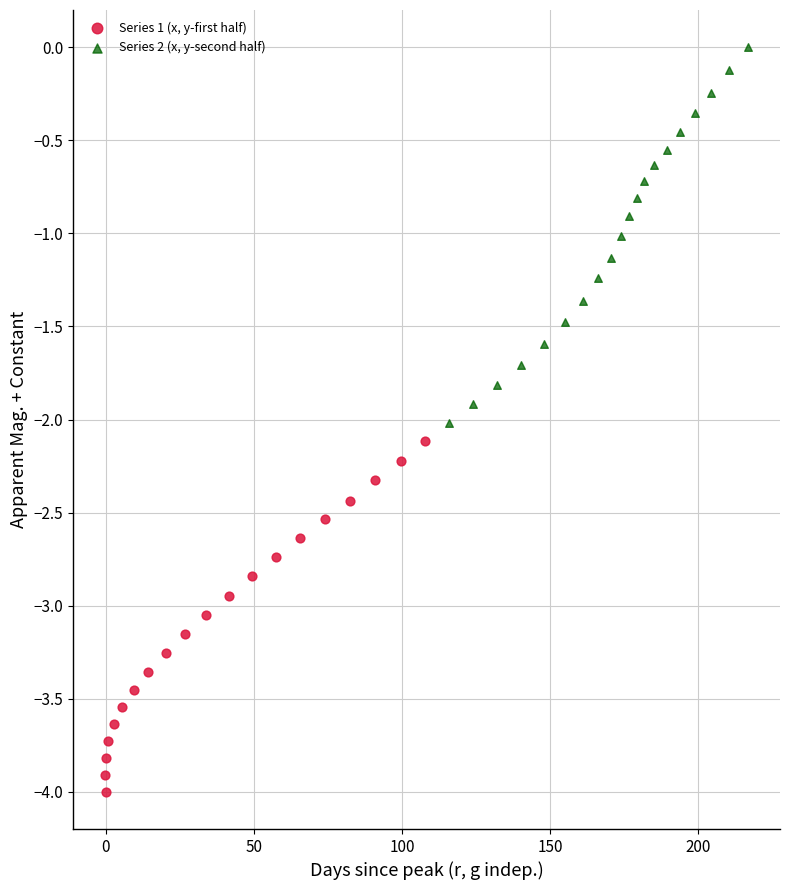

Which series reaches the minimum Y coordinate?

Series 1 (x, y-first half)